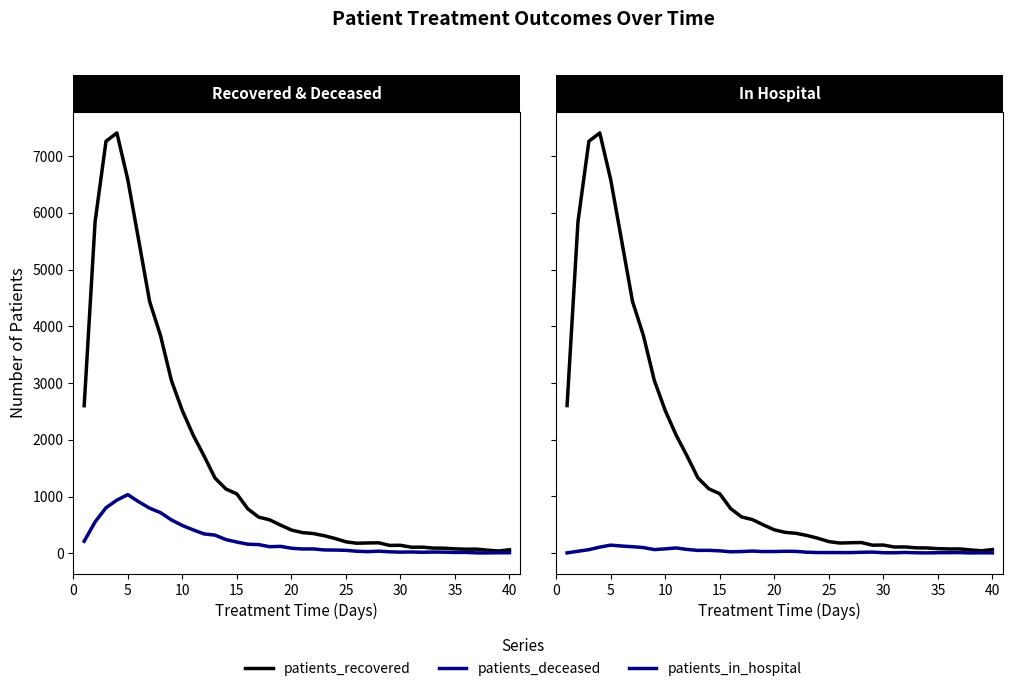

What are all the series names shown in the legend?

patients_recovered, patients_deceased, patients_in_hospital